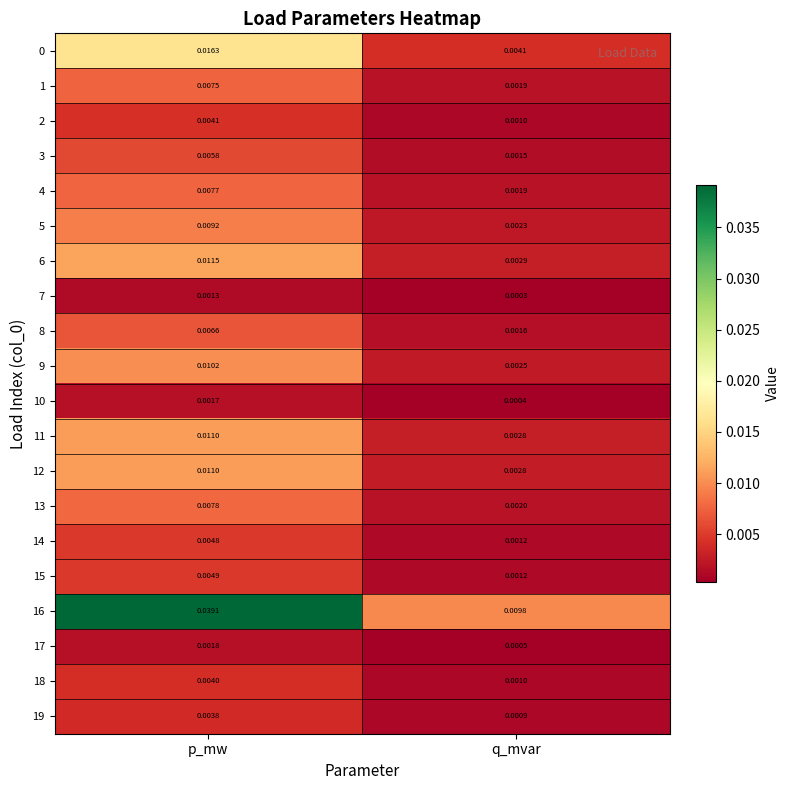

Which category has the highest value across all series?

p_mw